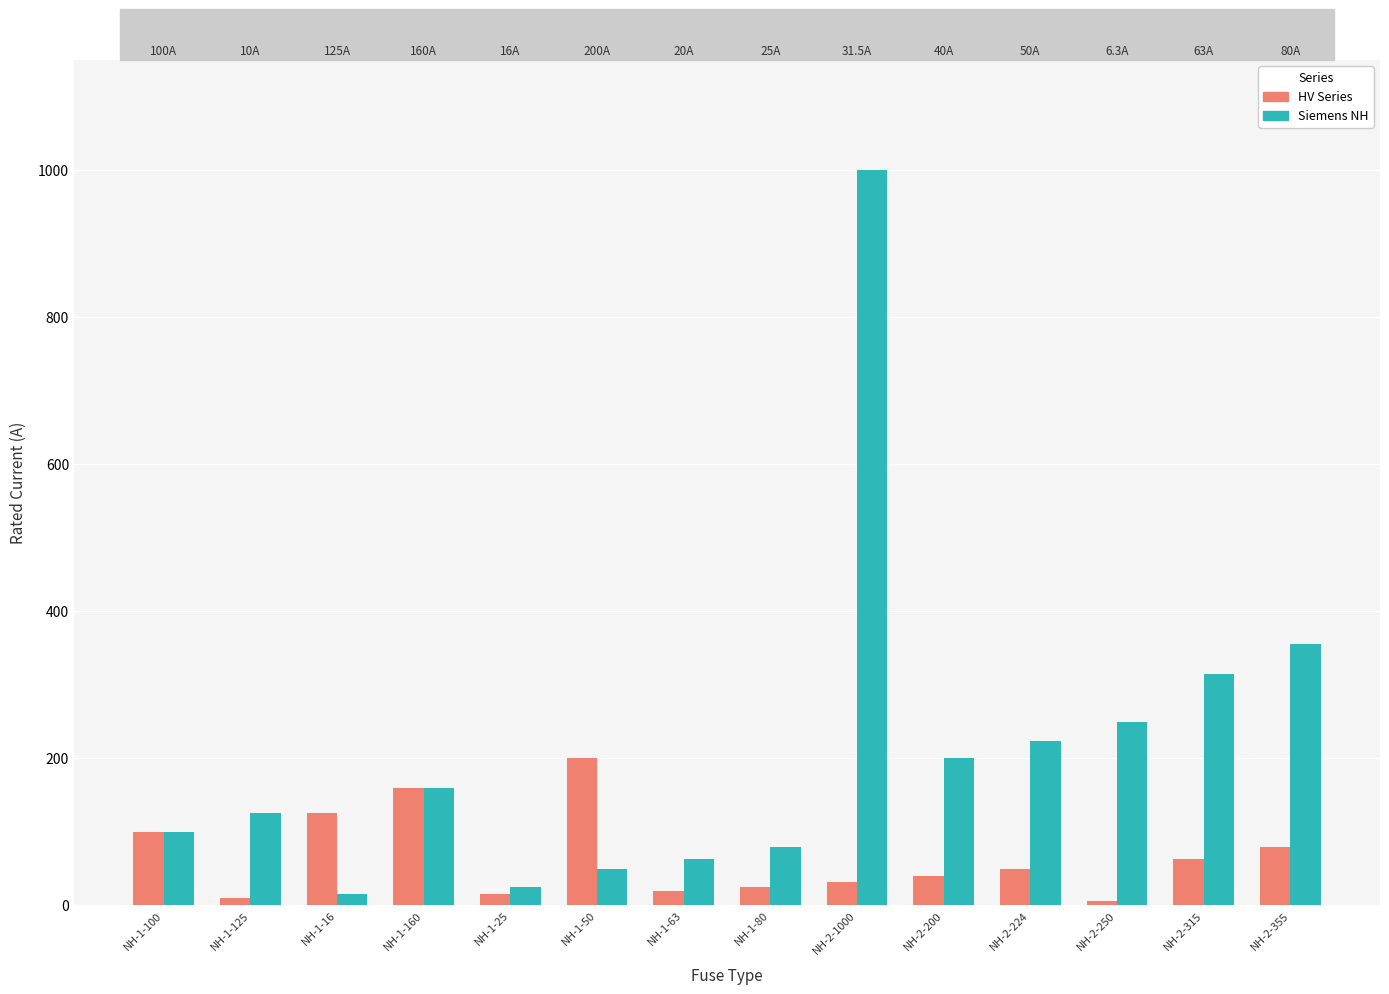

Is it true that HV Series equals 100.0 at NH-1-100?

True